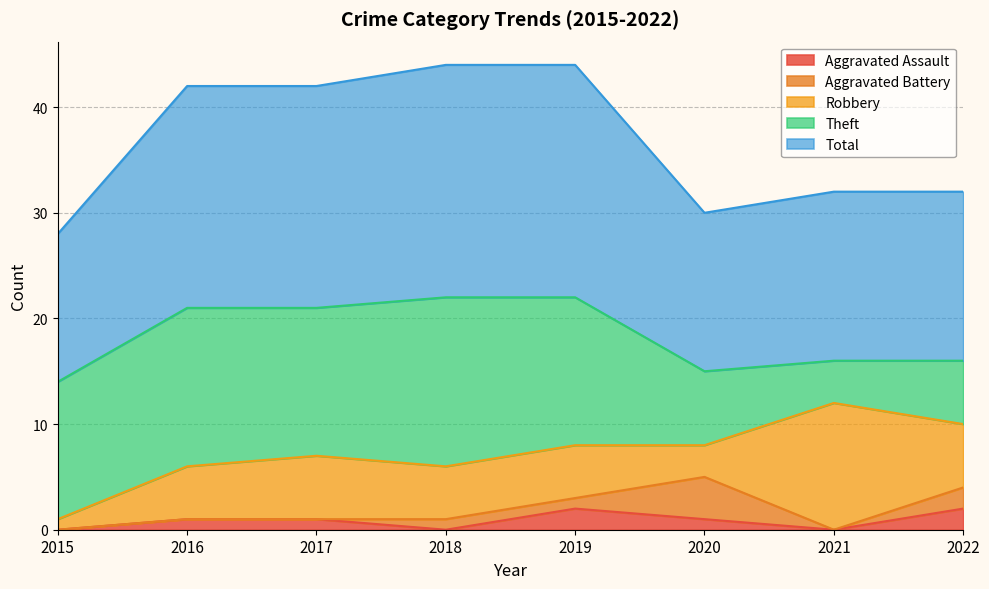

Which series has the largest total across all categories?

Total